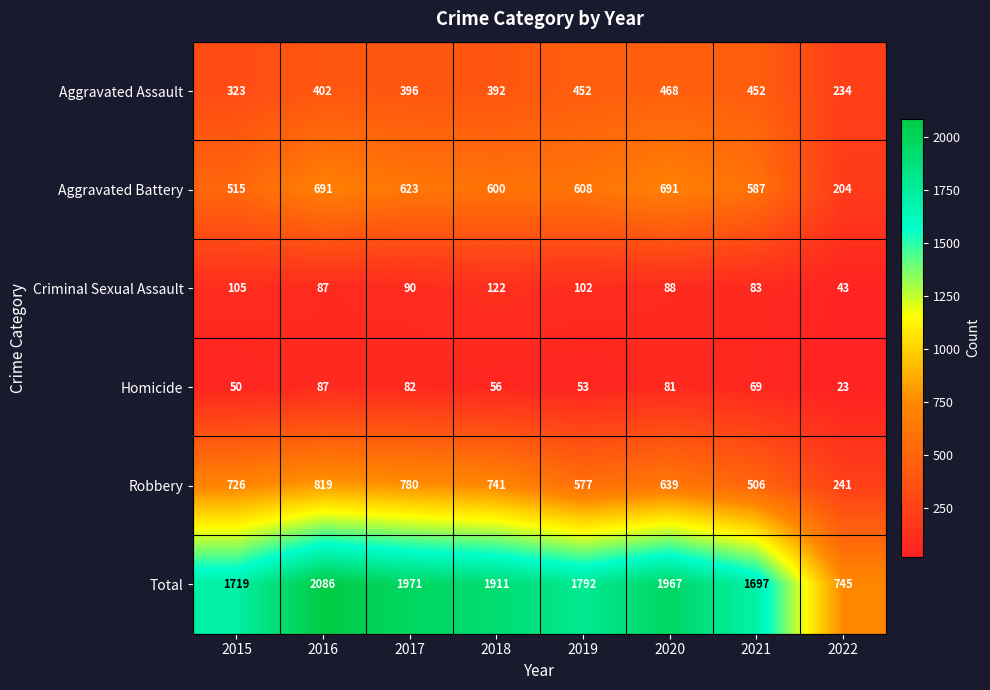

What is the spread (max minus min) of values at 2020?

1886